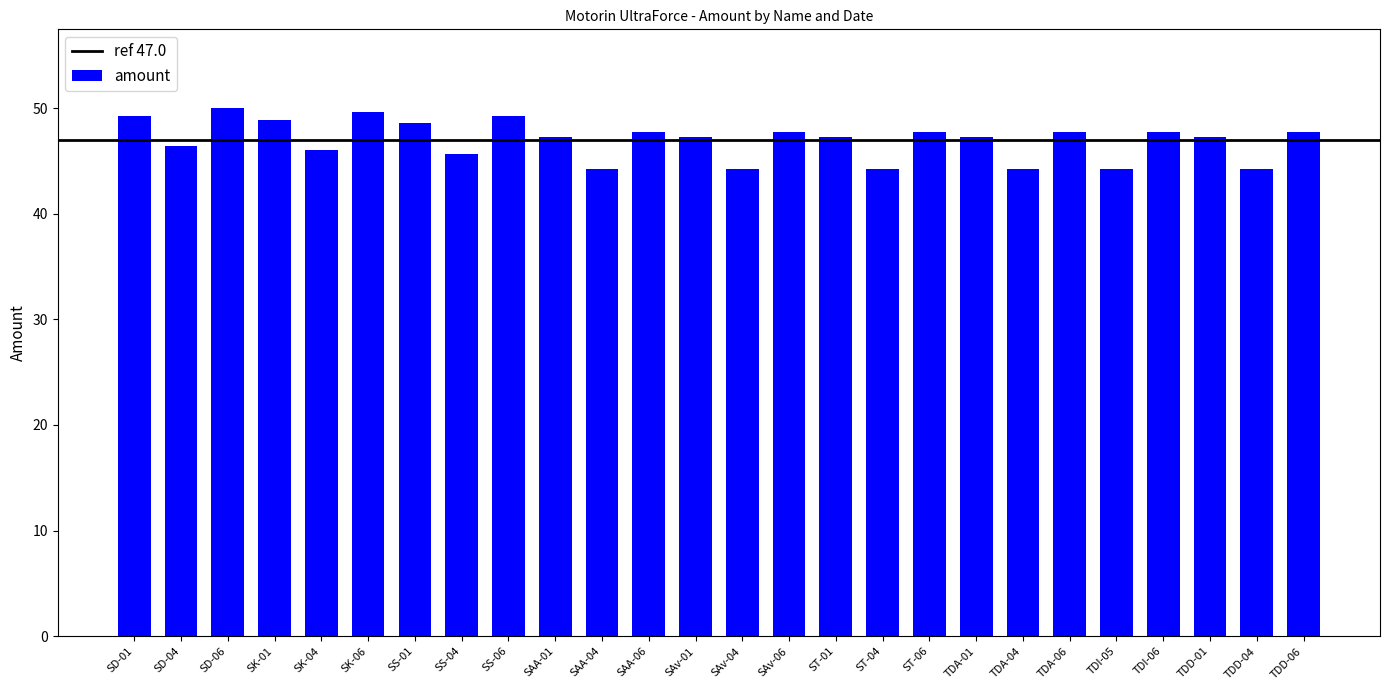

What is the minimum value shown in the chart?

44.2